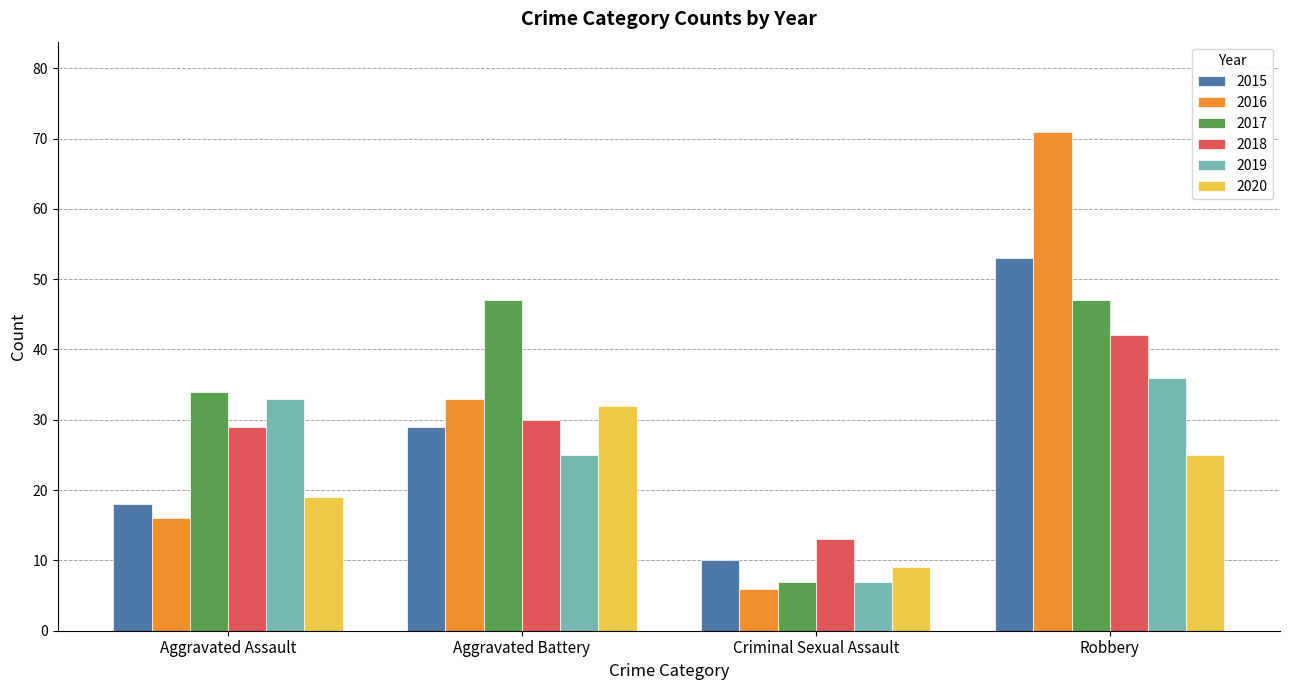

What is the spread (max minus min) of values at Criminal Sexual Assault?

7